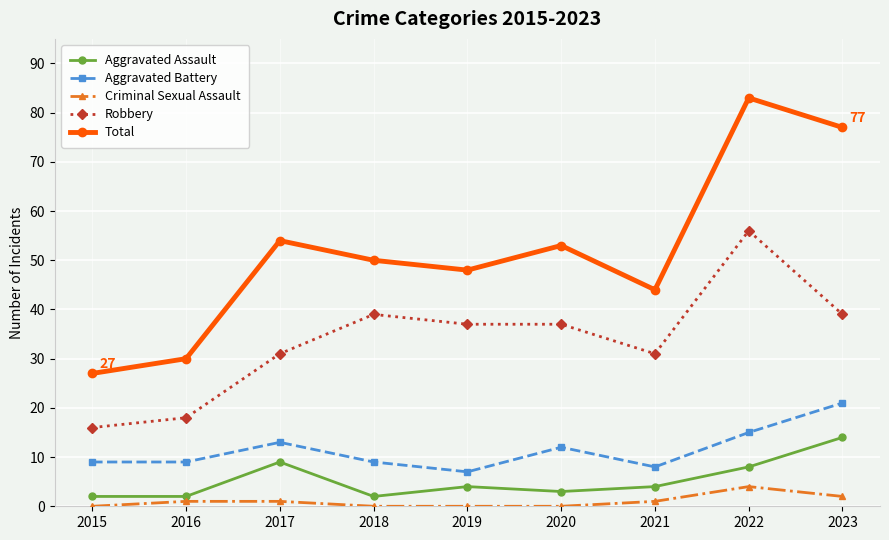

How many interior local peaks does the Total series have?

3